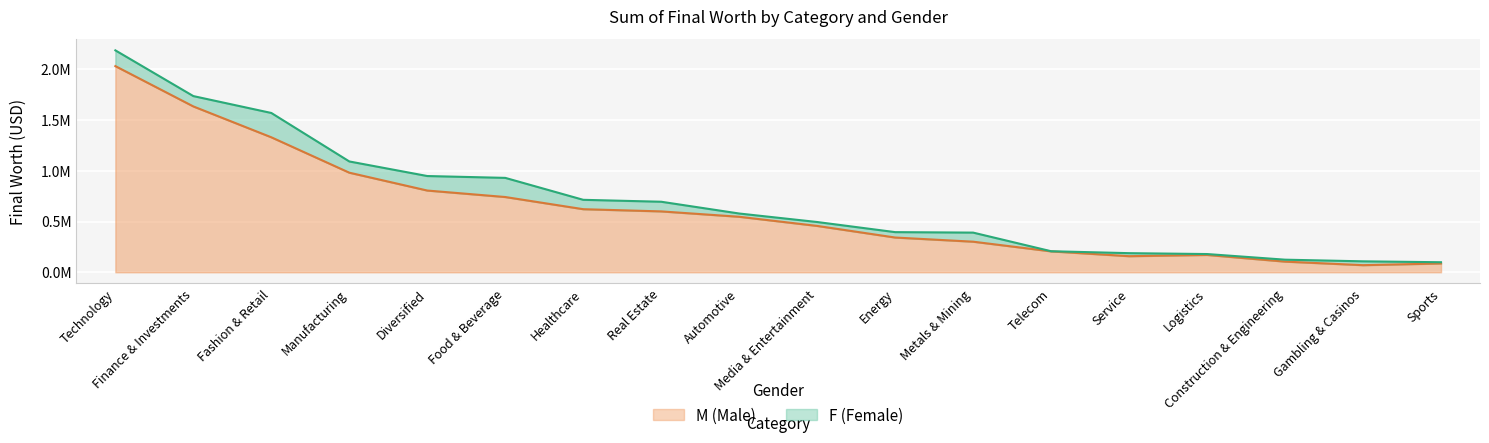

What is the difference between the second highest and second lowest values?

1547700